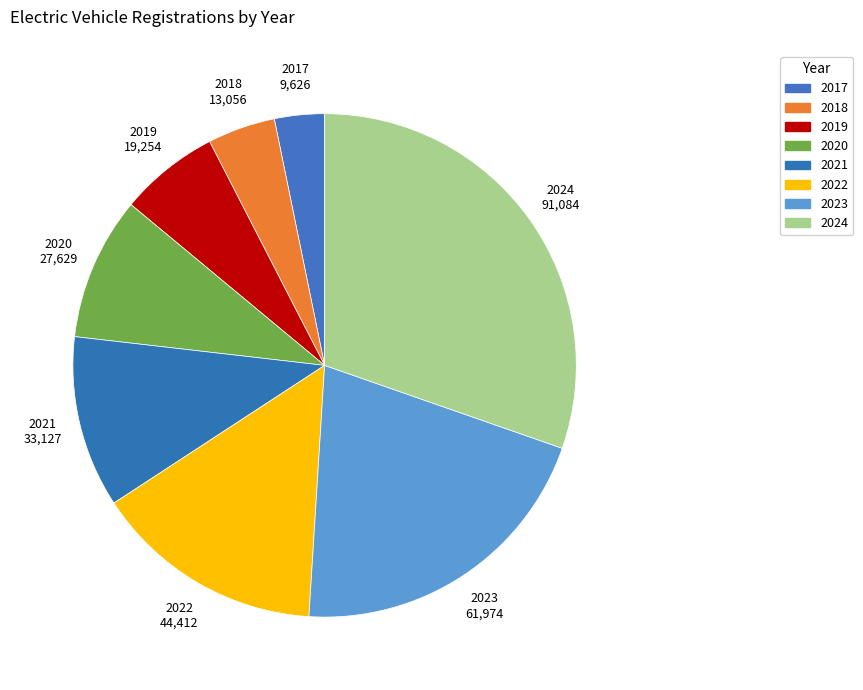

What is the ratio of the value at 2017 to the value at 2018?

0.7